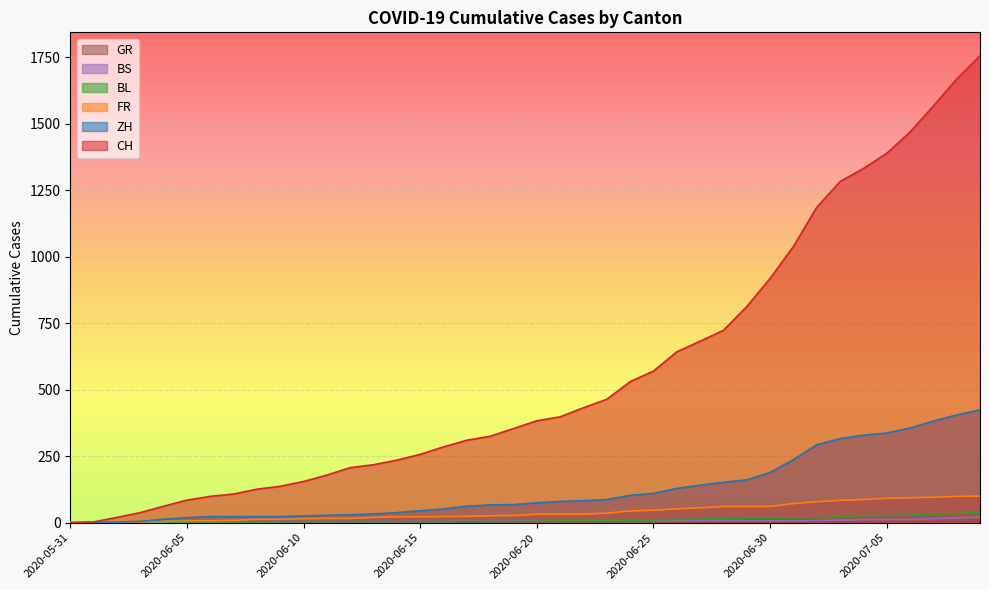

List the series in order of their peak value, lowest first.

GR, BS, BL, FR, ZH, CH